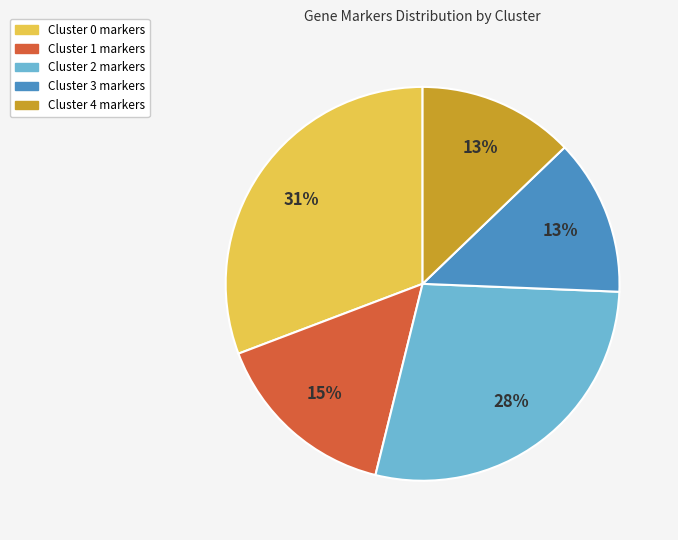

Is the sum of Cluster 2 and Cluster 0 greater than half?

Yes